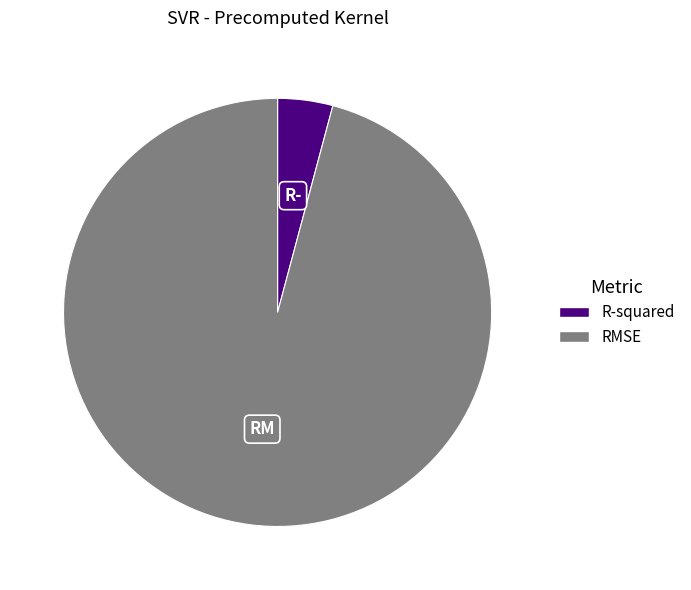

Which category has the biggest portion of the pie?

RMSE